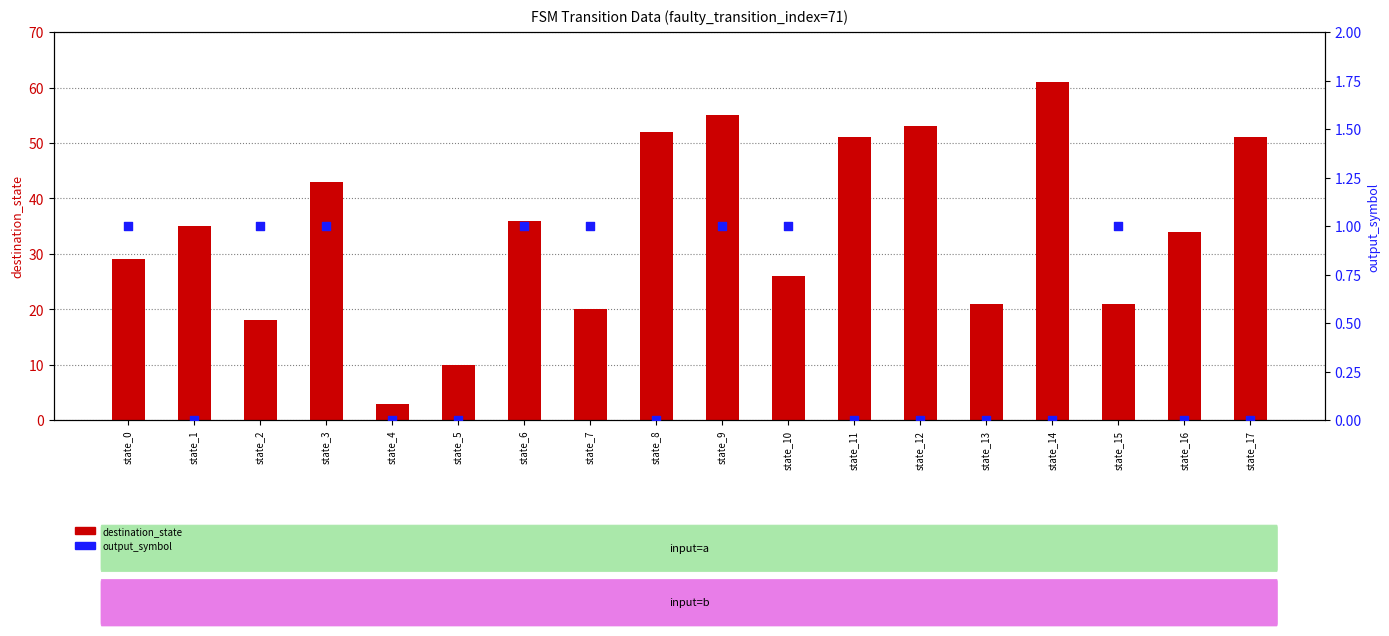

At which category is the sum across all series the highest?

state_14